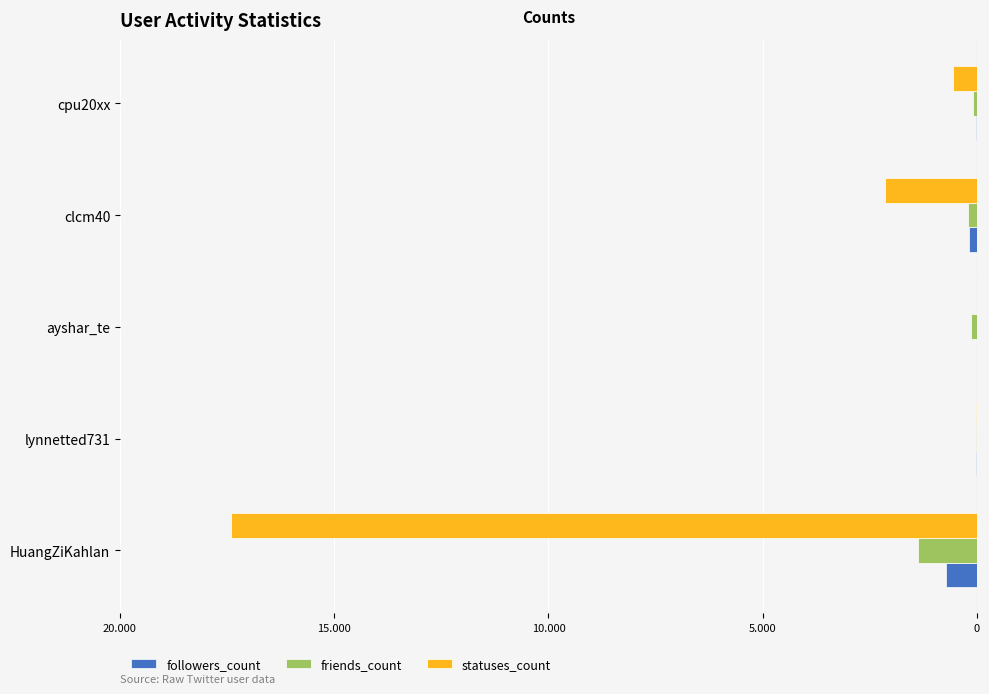

What are all the series names shown in the legend?

followers_count, friends_count, statuses_count